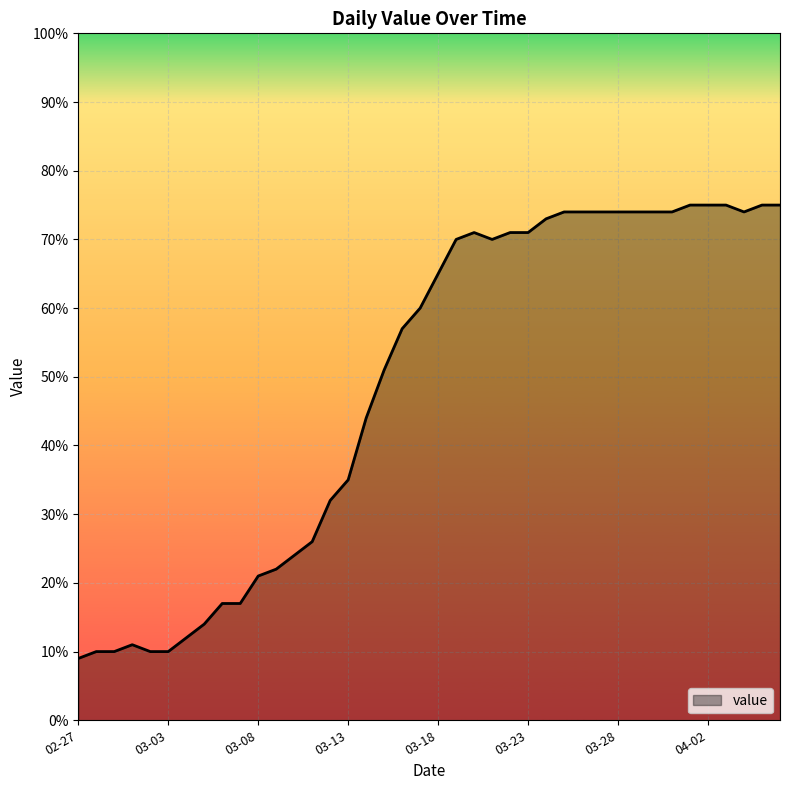

What is the difference between the maximum and minimum values?

66